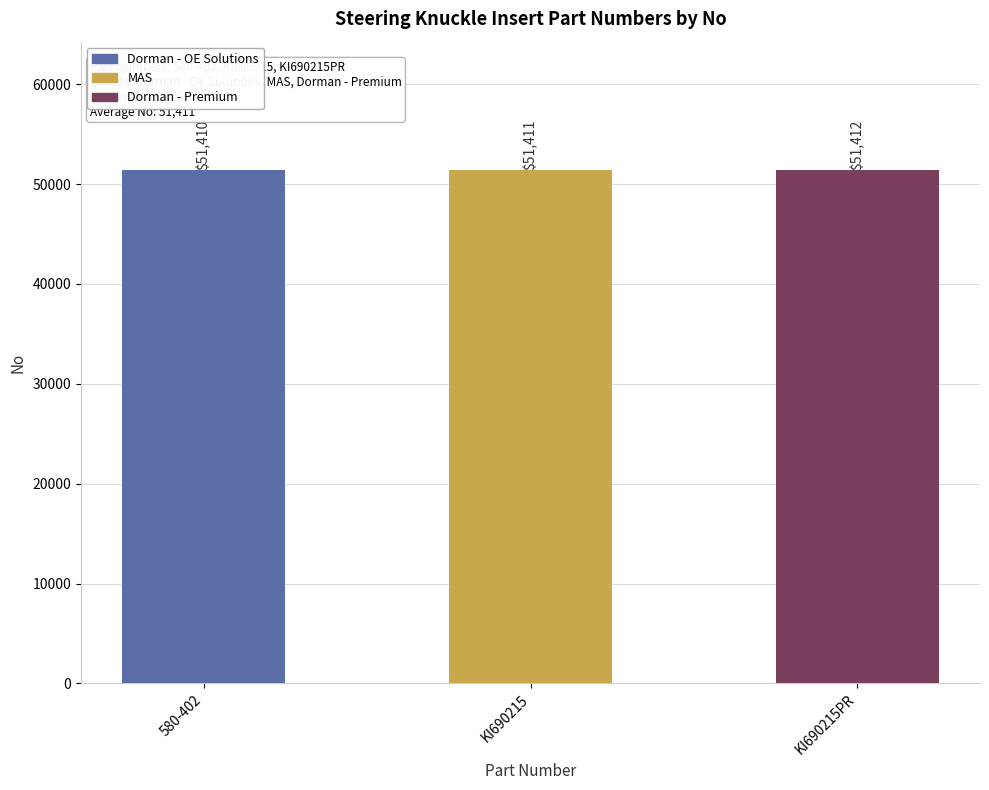

What is the label of the 2nd bar from the right?

KI690215